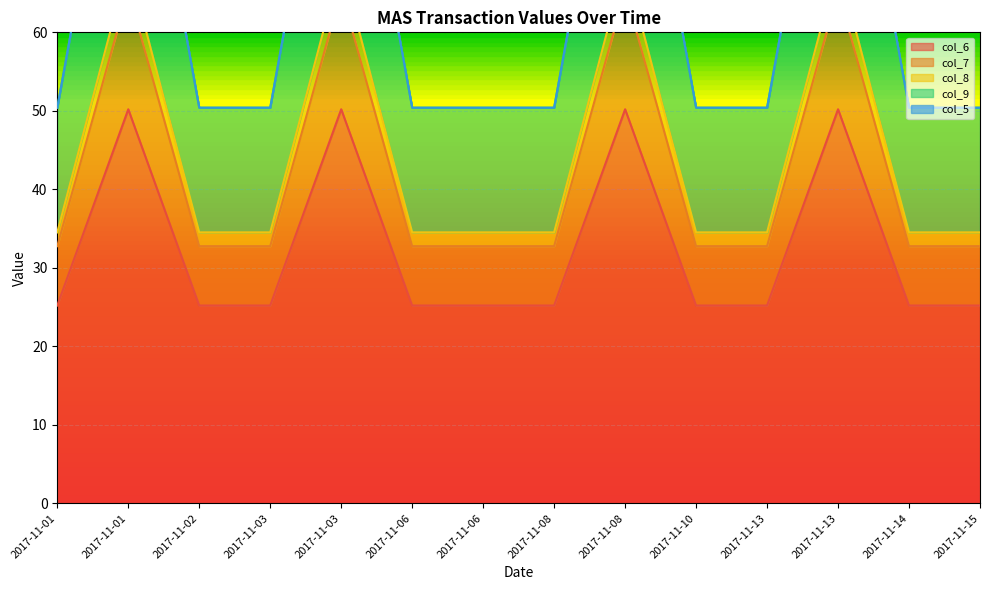

Which category has the highest value in the col_6 series?

2017-11-01